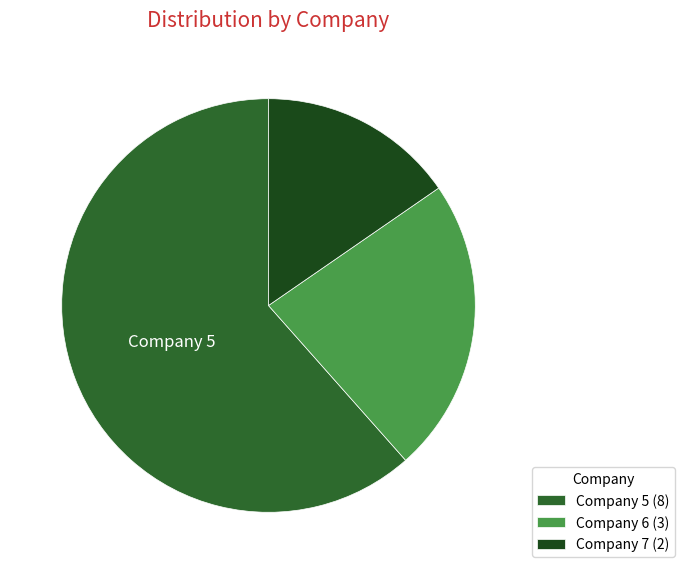

Rank the categories by value from highest to lowest.

Company 5 (8), Company 6 (3), Company 7 (2)